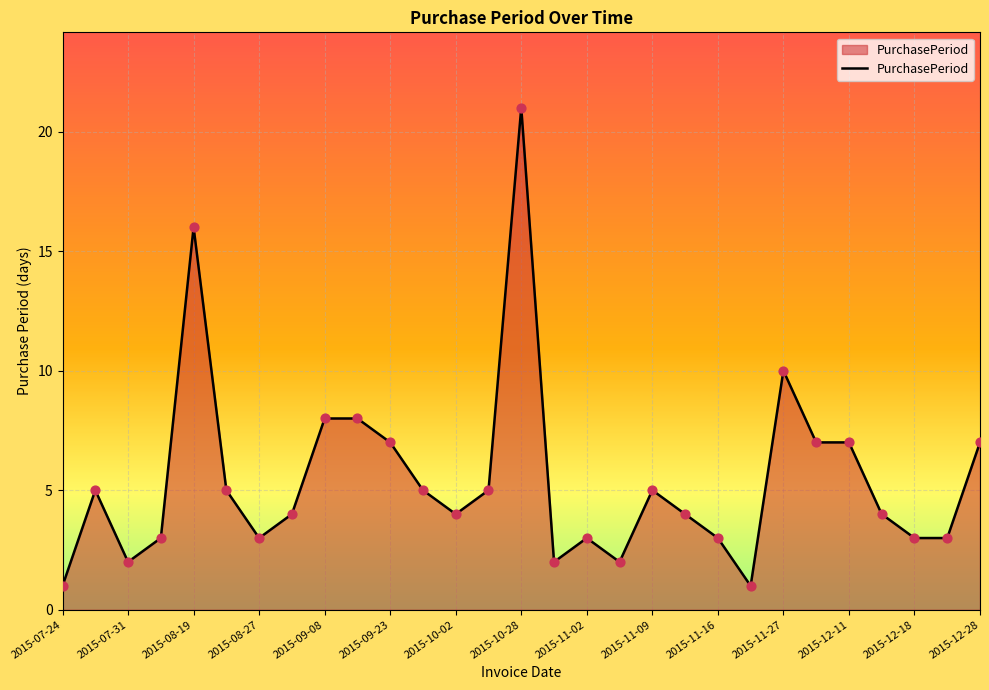

Does the chart have visible grid lines?

Yes